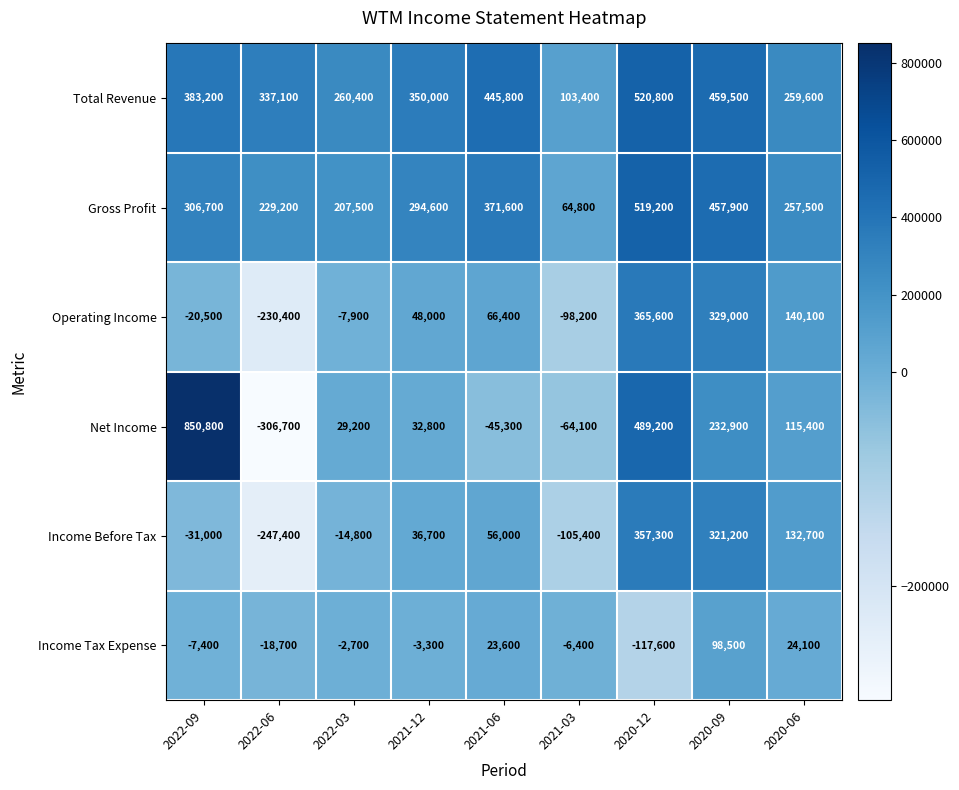

The Net Income series shows -306700 at 2022-06. True or false?

True